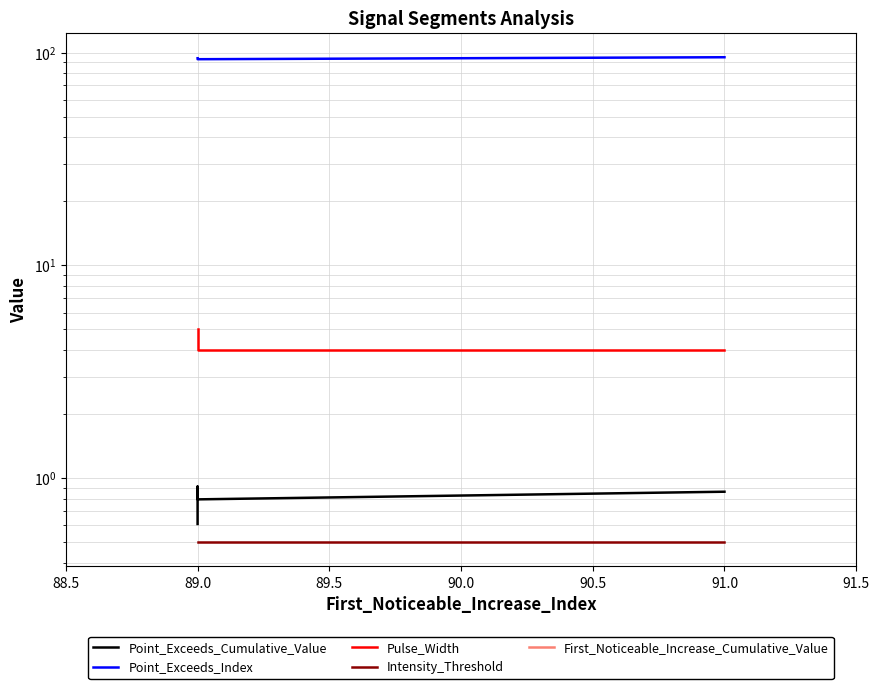

Read the Intensity_Threshold value at 89.0.

0.5